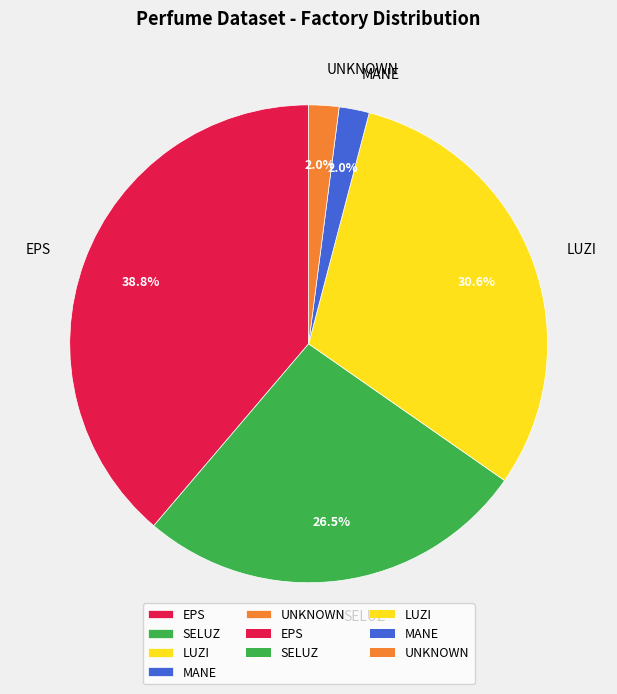

Combined, do LUZI and MANE account for over 50%?

No